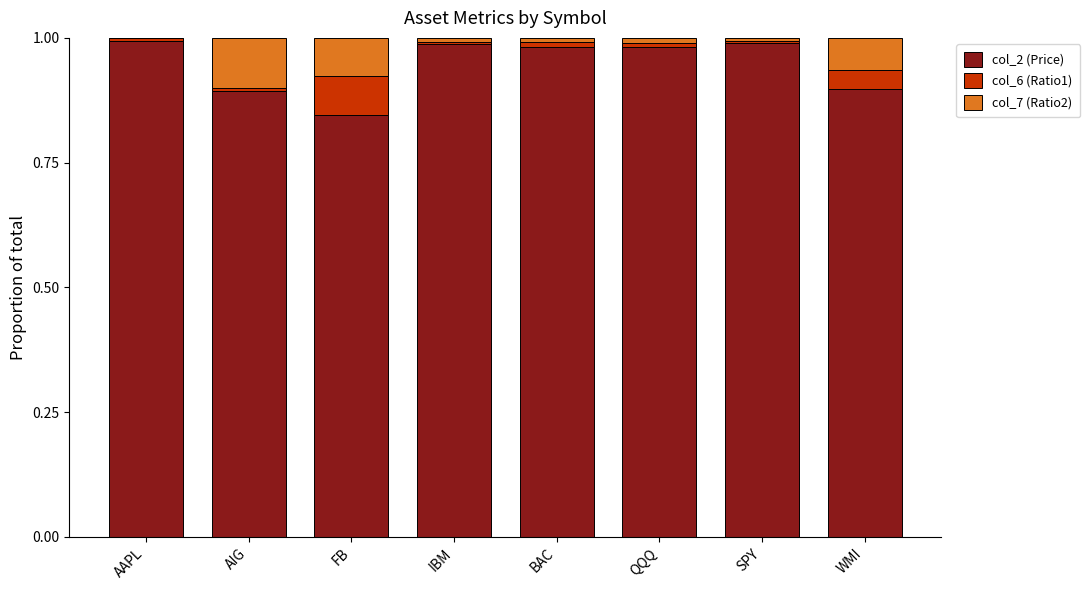

The col_2 (Price) series shows 1.7 at SPY. True or false?

False